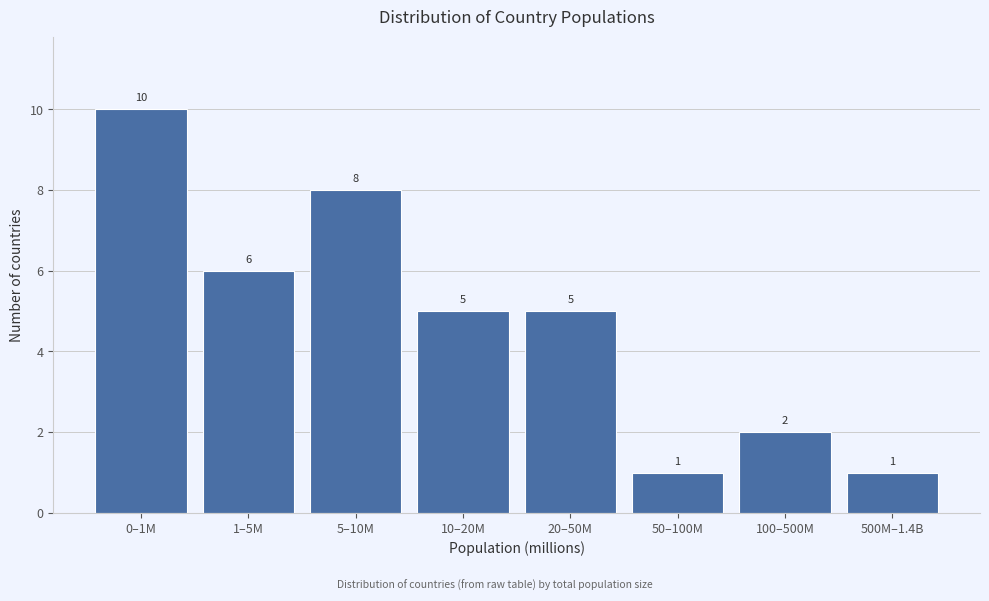

Reading left to right, what are all the values shown in this chart?

0–1M=10	1–5M=6	5–10M=8	10–20M=5	20–50M=5	50–100M=1	100–500M=2	500M–1.4B=1